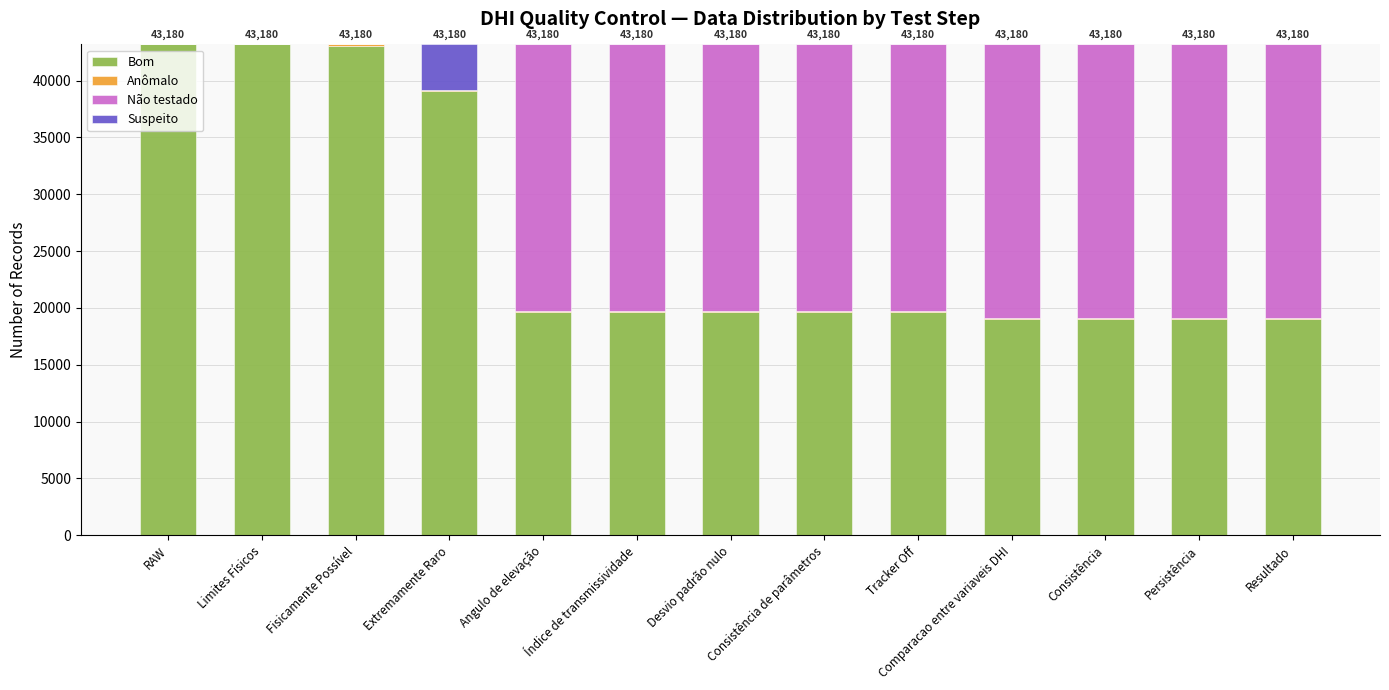

Is it true that Bom equals 19609 at Angulo de elevação?

True